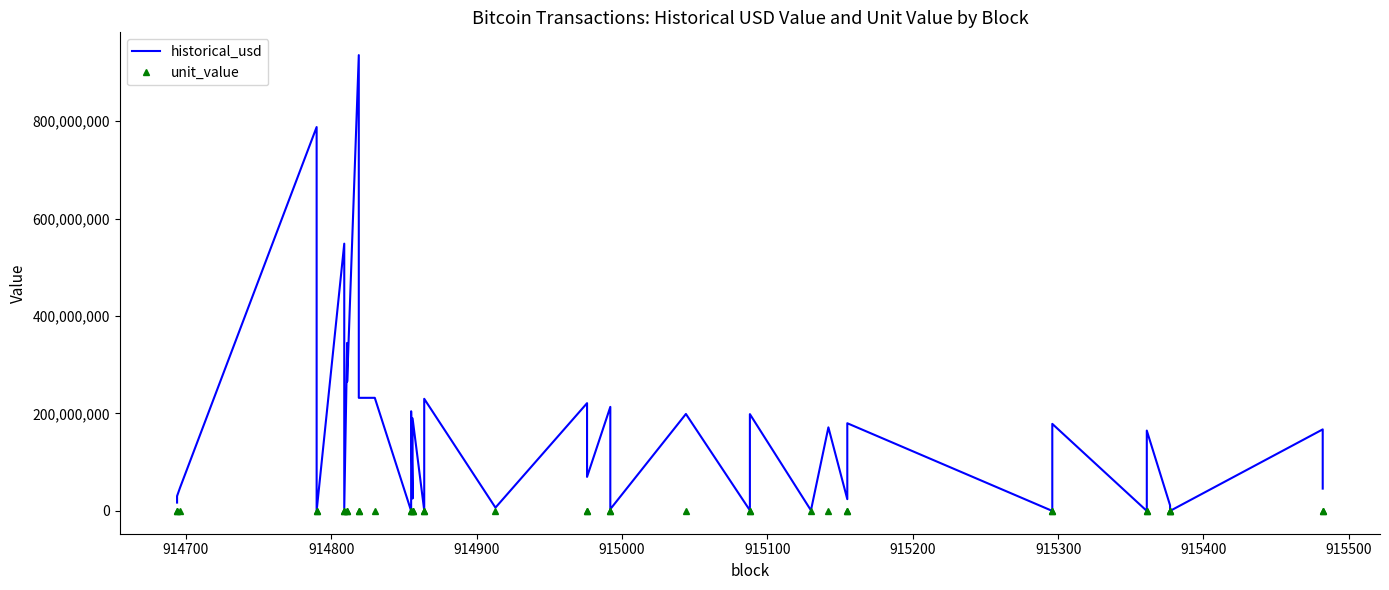

True or false: unit_value and historical_usd cross at least once.

False